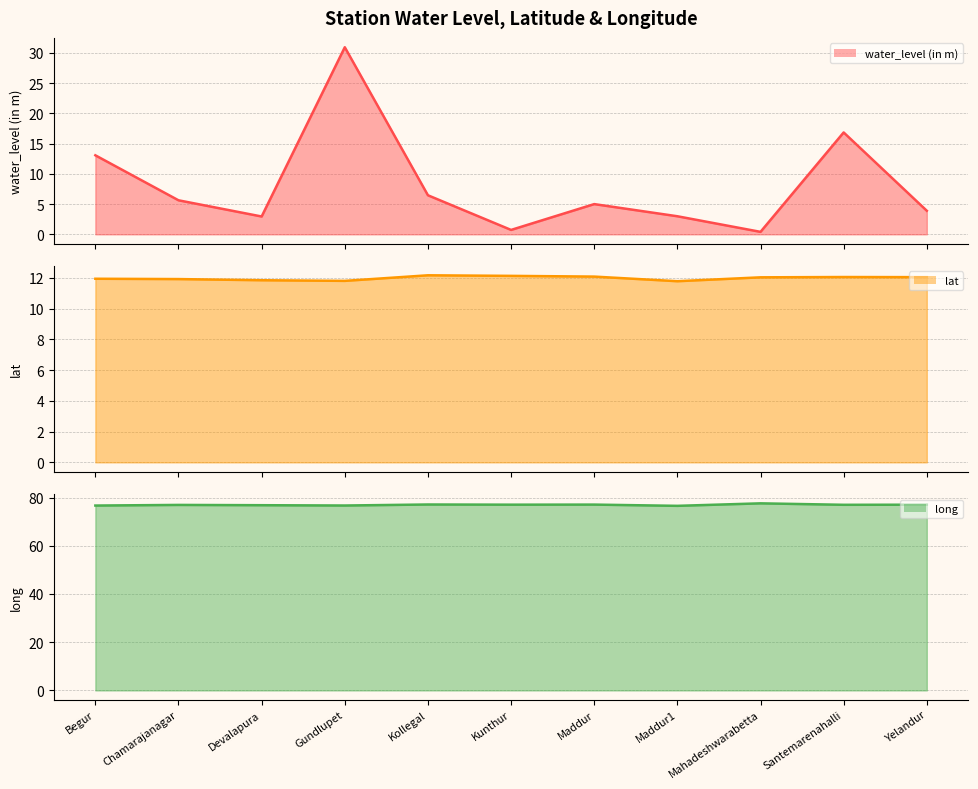

Reading left to right, list all the values displayed in this chart.

water_level (in m) line: Begur=13.1	Chamarajanagar=5.6	Devalapura=3.0	Gundlupet=30.9	Kollegal=6.5	Kunthur=0.7	Maddur=5.0	Maddur1=3.0	Mahadeshwarabetta=0.4	Santemarenahalli=16.9	Yelandur=3.9
lat line: Begur=11.9	Chamarajanagar=11.9	Devalapura=11.8	Gundlupet=11.8	Kollegal=12.2	Kunthur=12.1	Maddur=12.1	Maddur1=11.8	Mahadeshwarabetta=12.0	Santemarenahalli=12.1	Yelandur=12.0
long line: Begur=76.7	Chamarajanagar=76.9	Devalapura=76.8	Gundlupet=76.7	Kollegal=77.1	Kunthur=77.0	Maddur=77.1	Maddur1=76.5	Mahadeshwarabetta=77.6	Santemarenahalli=77.0	Yelandur=77.0